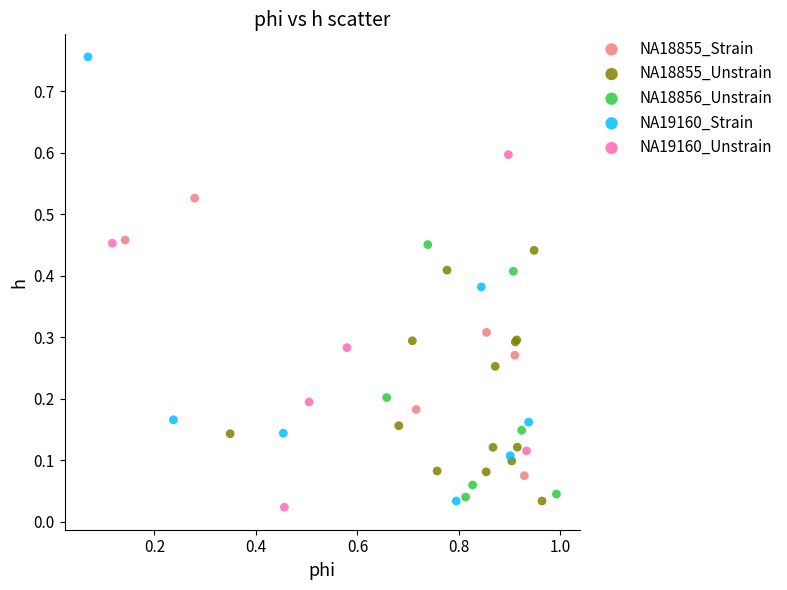

Which series reaches the maximum Y coordinate?

NA19160_Strain